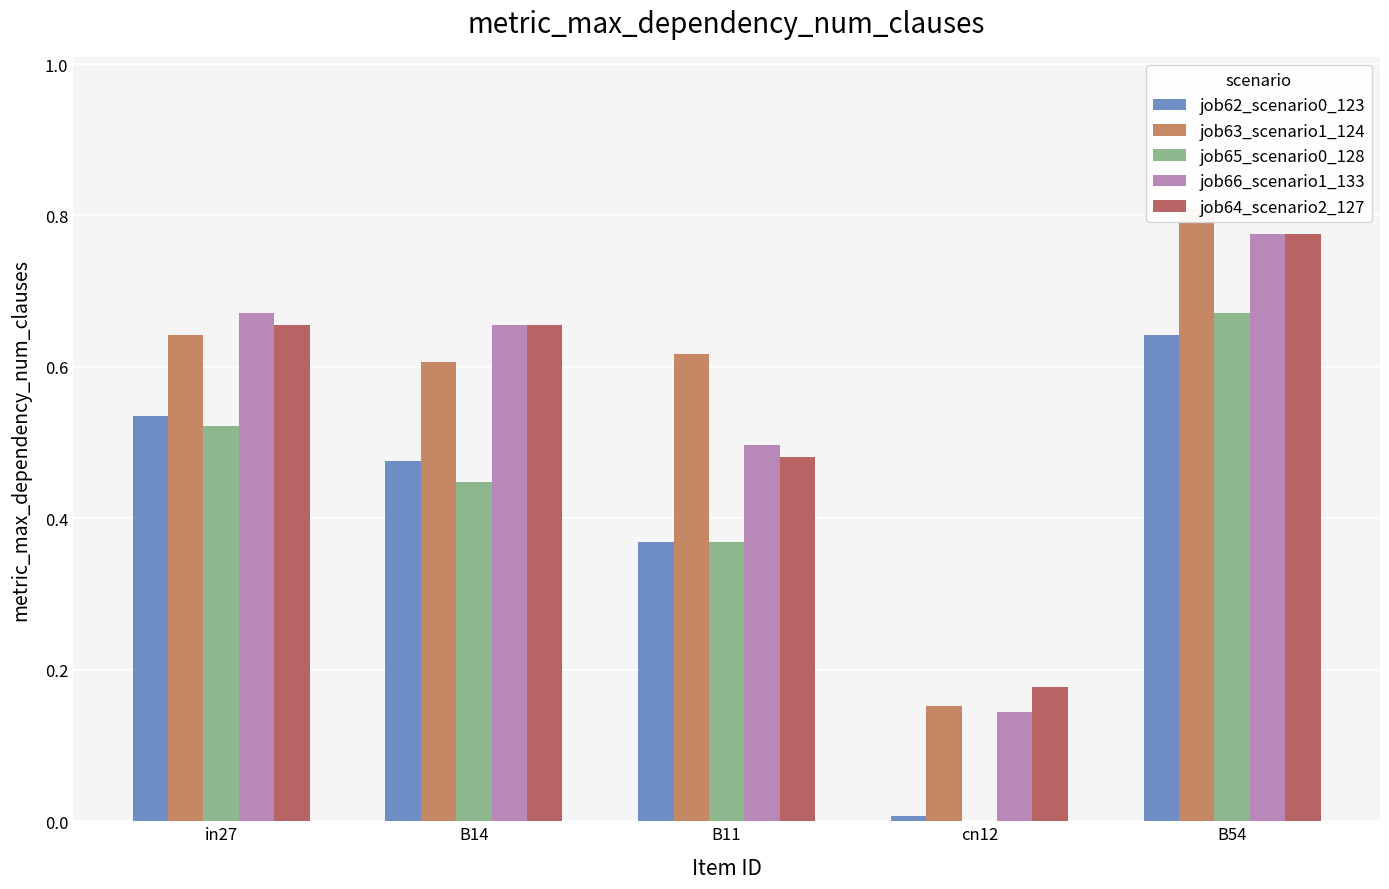

Which series has the widest spread of values?

job65_scenario0_128